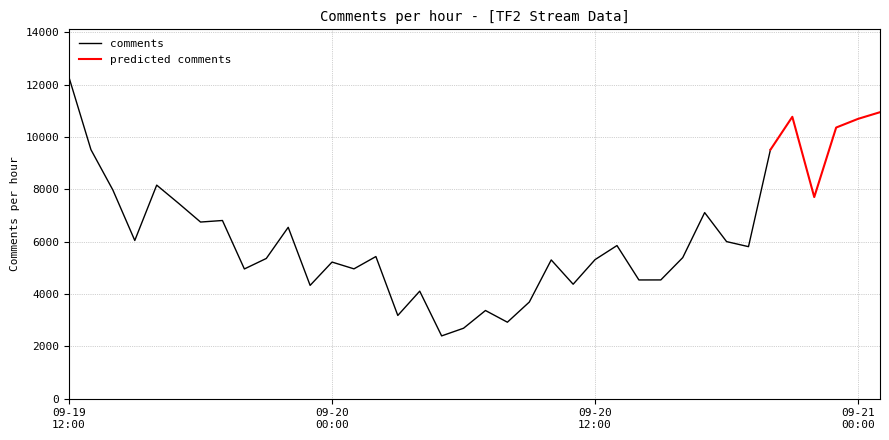

Where is the first local minimum?

09-19 15:00